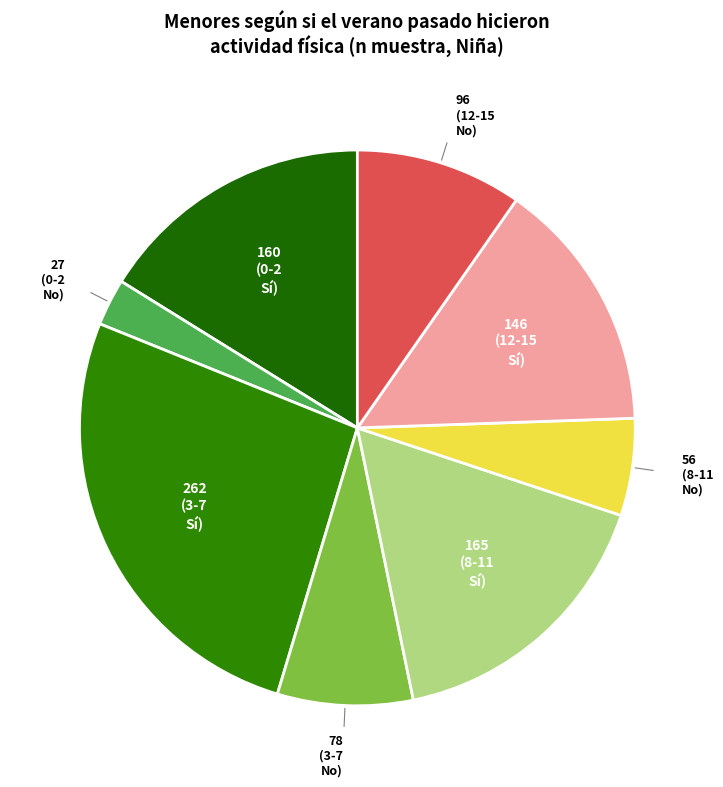

How many segments does this pie chart have?

8